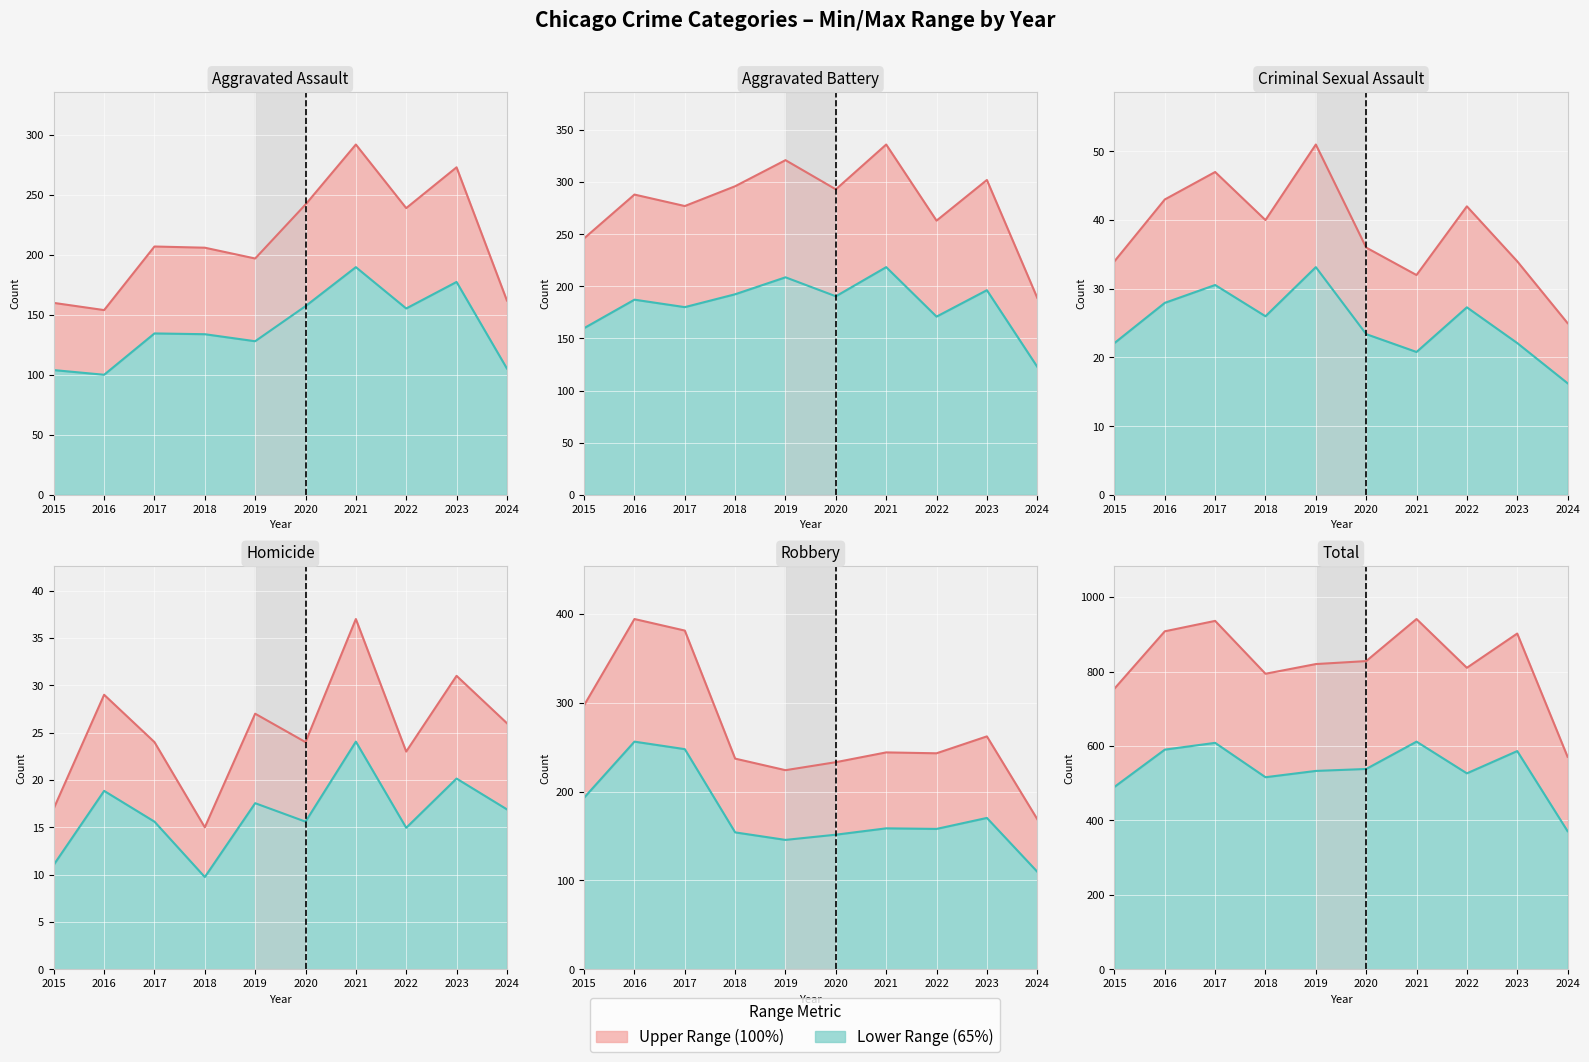

Where is the first local maximum for Aggravated Battery?

2016